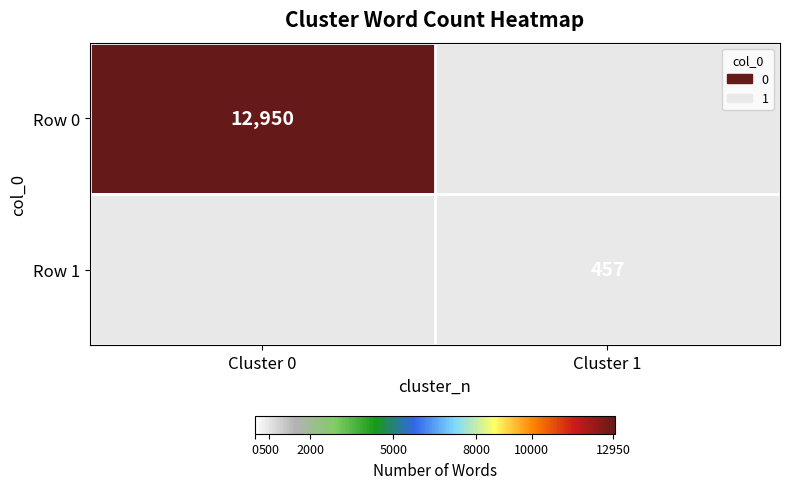

The value of Row 0 at Cluster 0 is 12950. True or false?

True